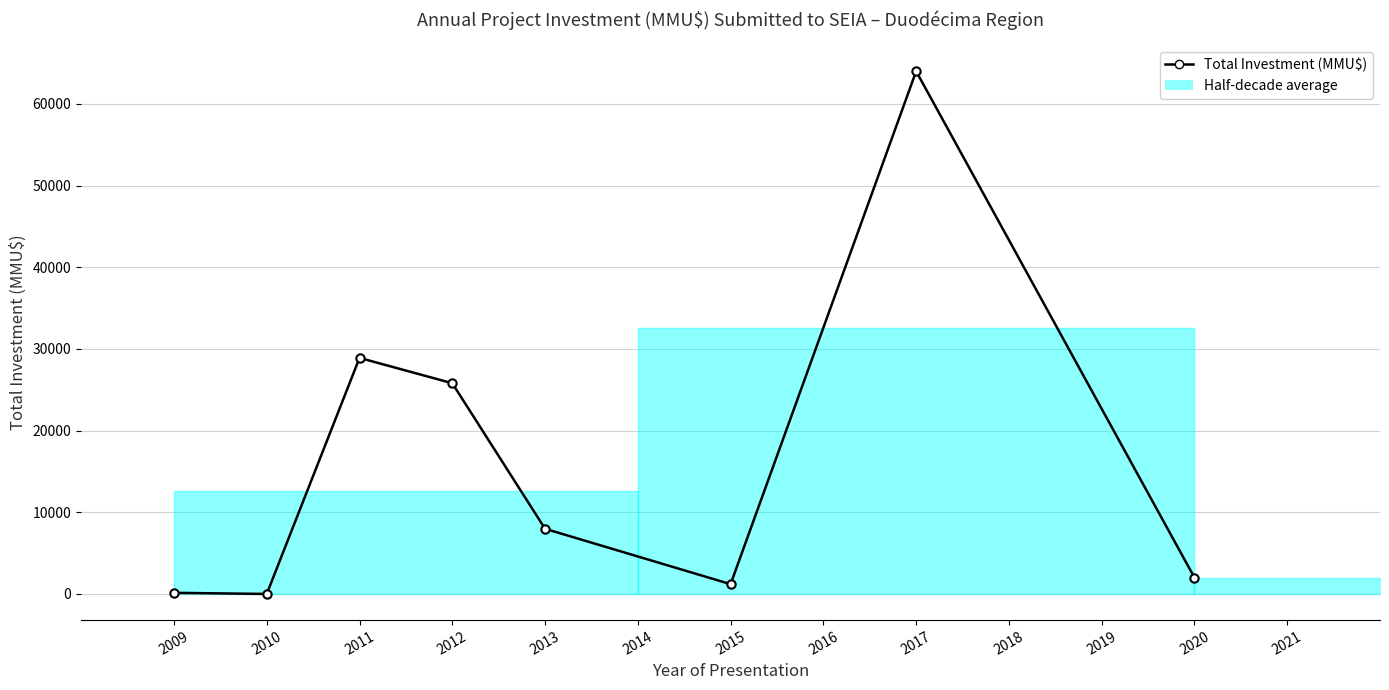

Where is the first local maximum?

2011